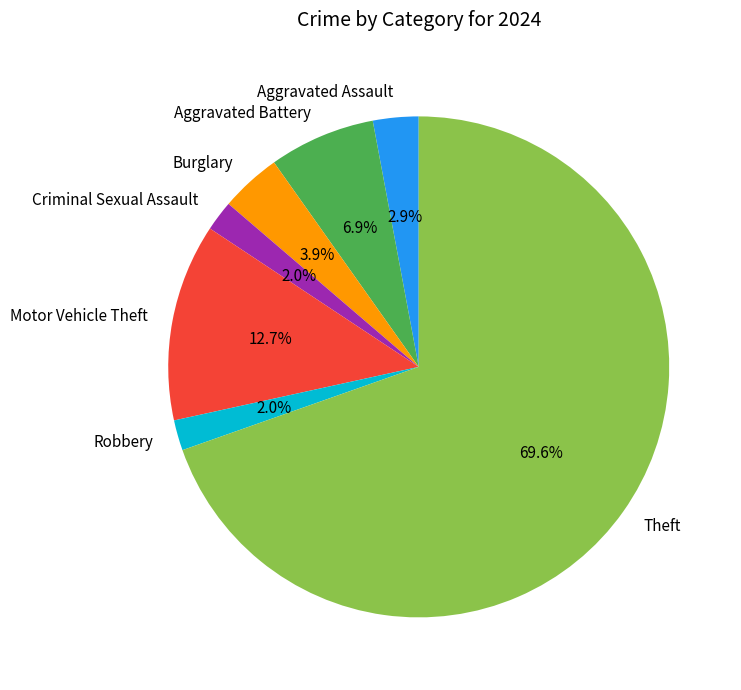

To the nearest percent, what is the difference between the Motor Vehicle Theft and Robbery slice percentages?

11%